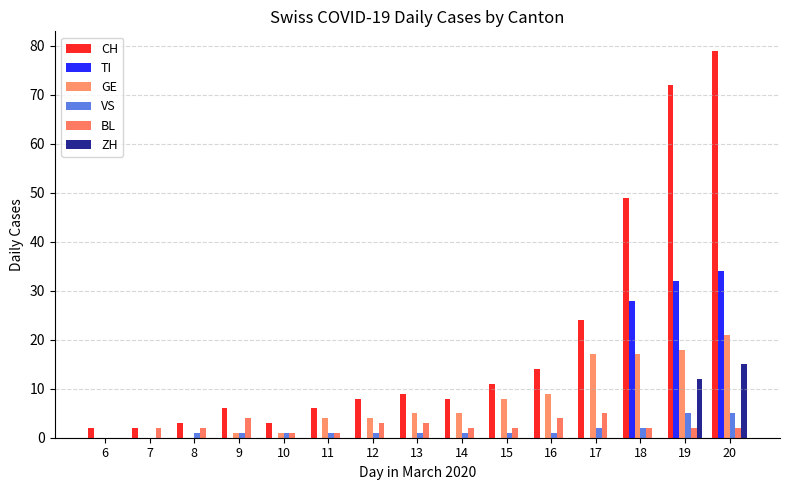

What is the value of the CH bar at the 10th from the left?

11